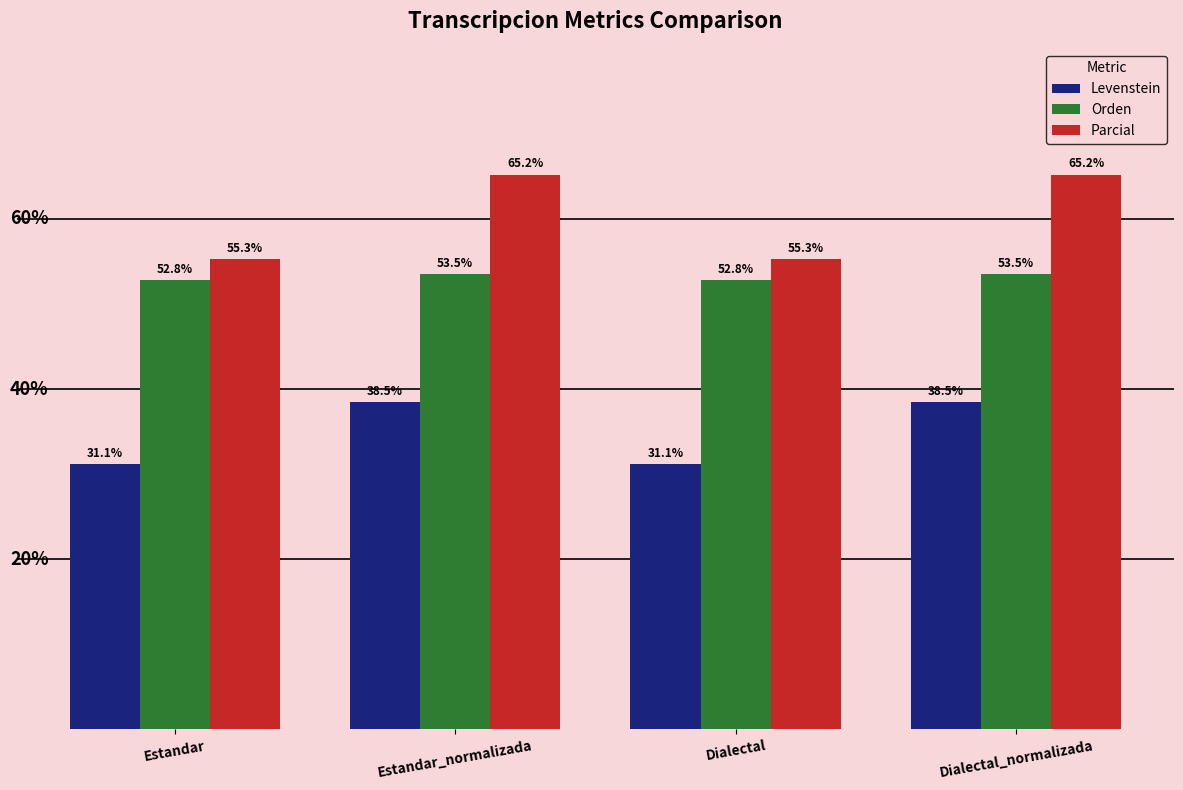

Rank the series at Estandar from lowest to highest value.

Levenstein, Orden, Parcial